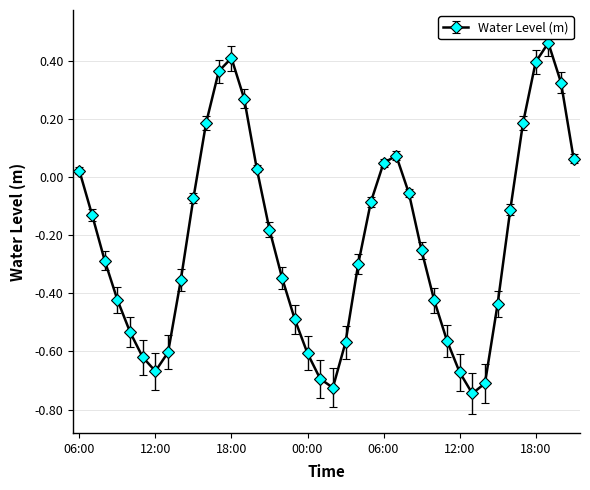

What is the sum of all values?

-8.8